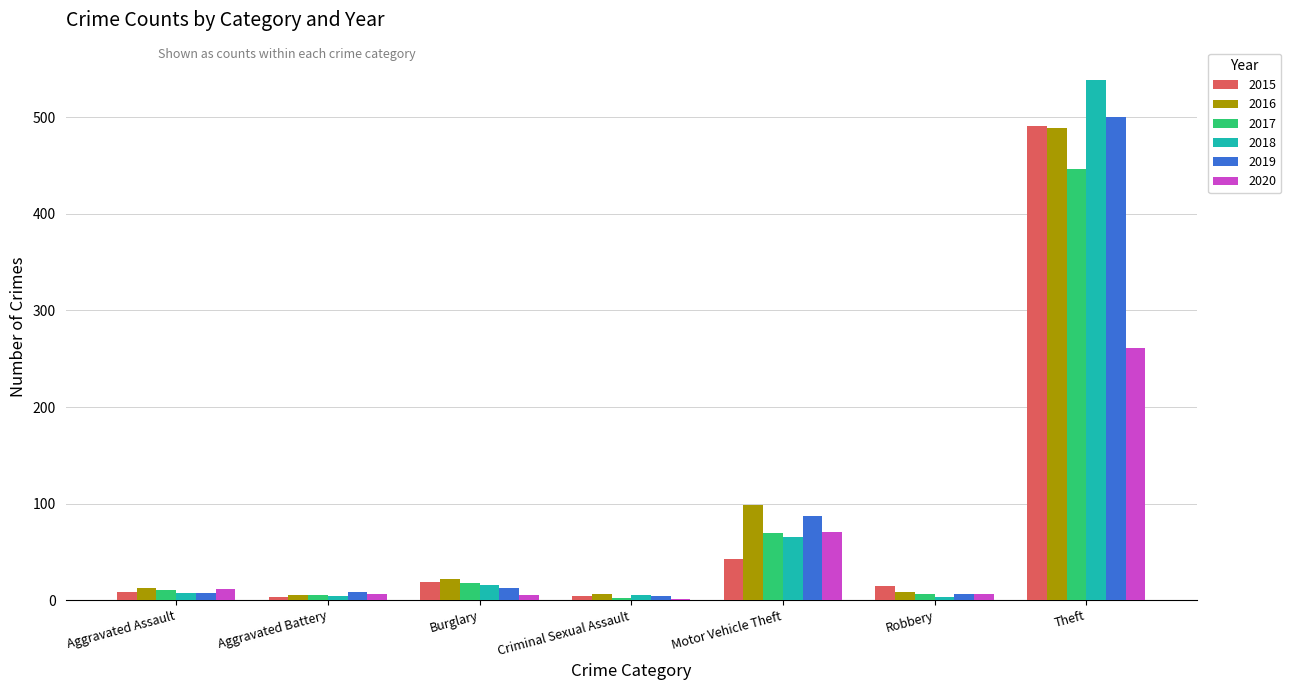

At which category is the sum across all series the highest?

Theft